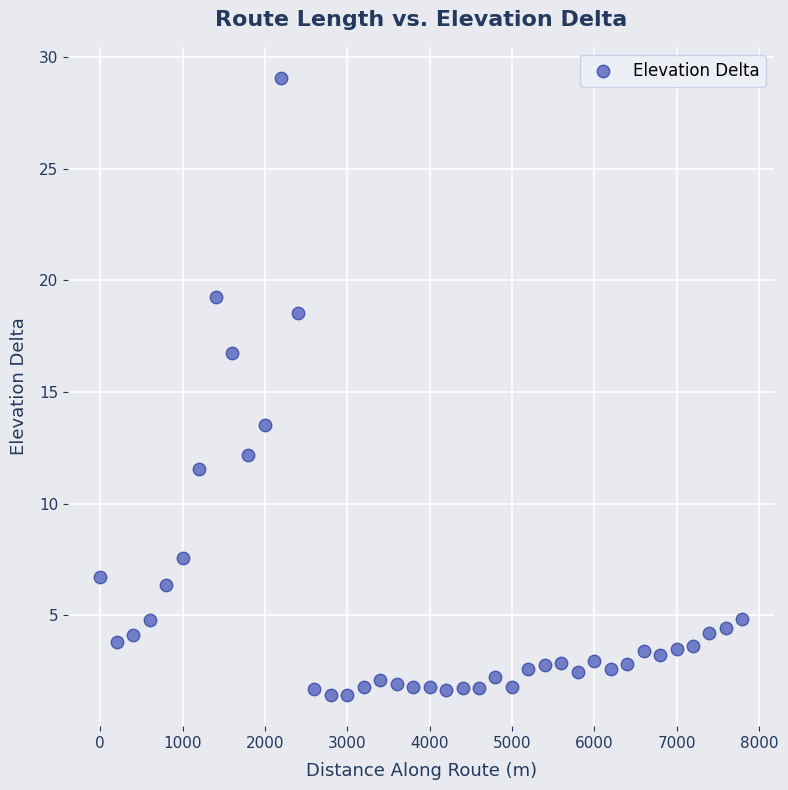

What is the range of Y values (max minus min)?

27.7